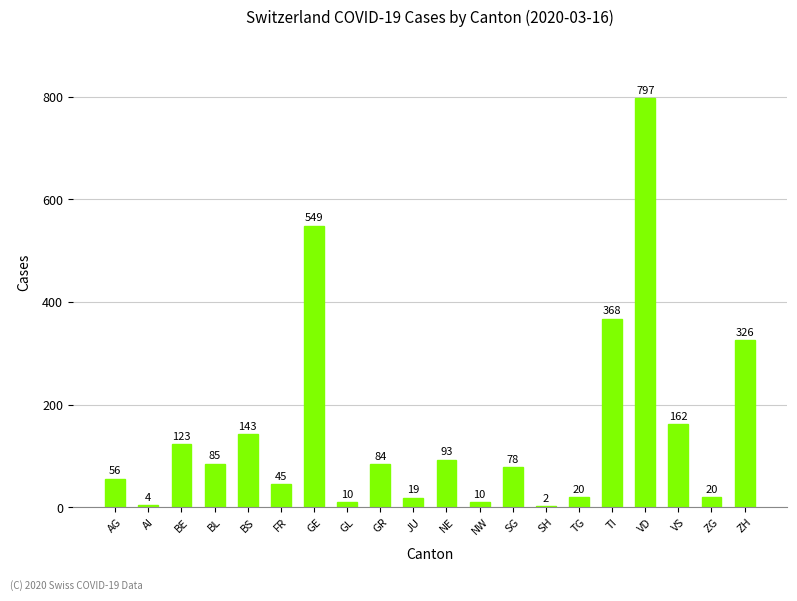

At which category does the chart reach its peak across all series?

VD